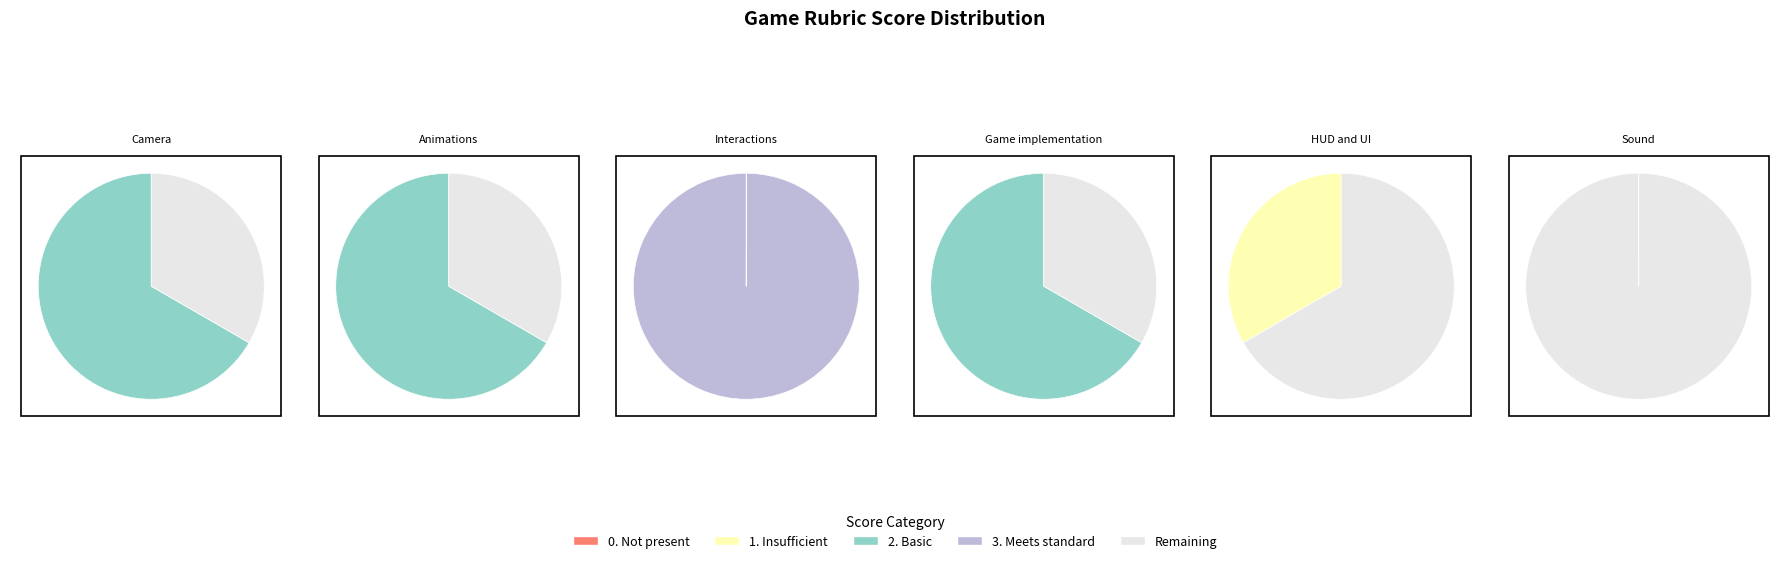

Which category has the smallest portion of the pie?

Sound